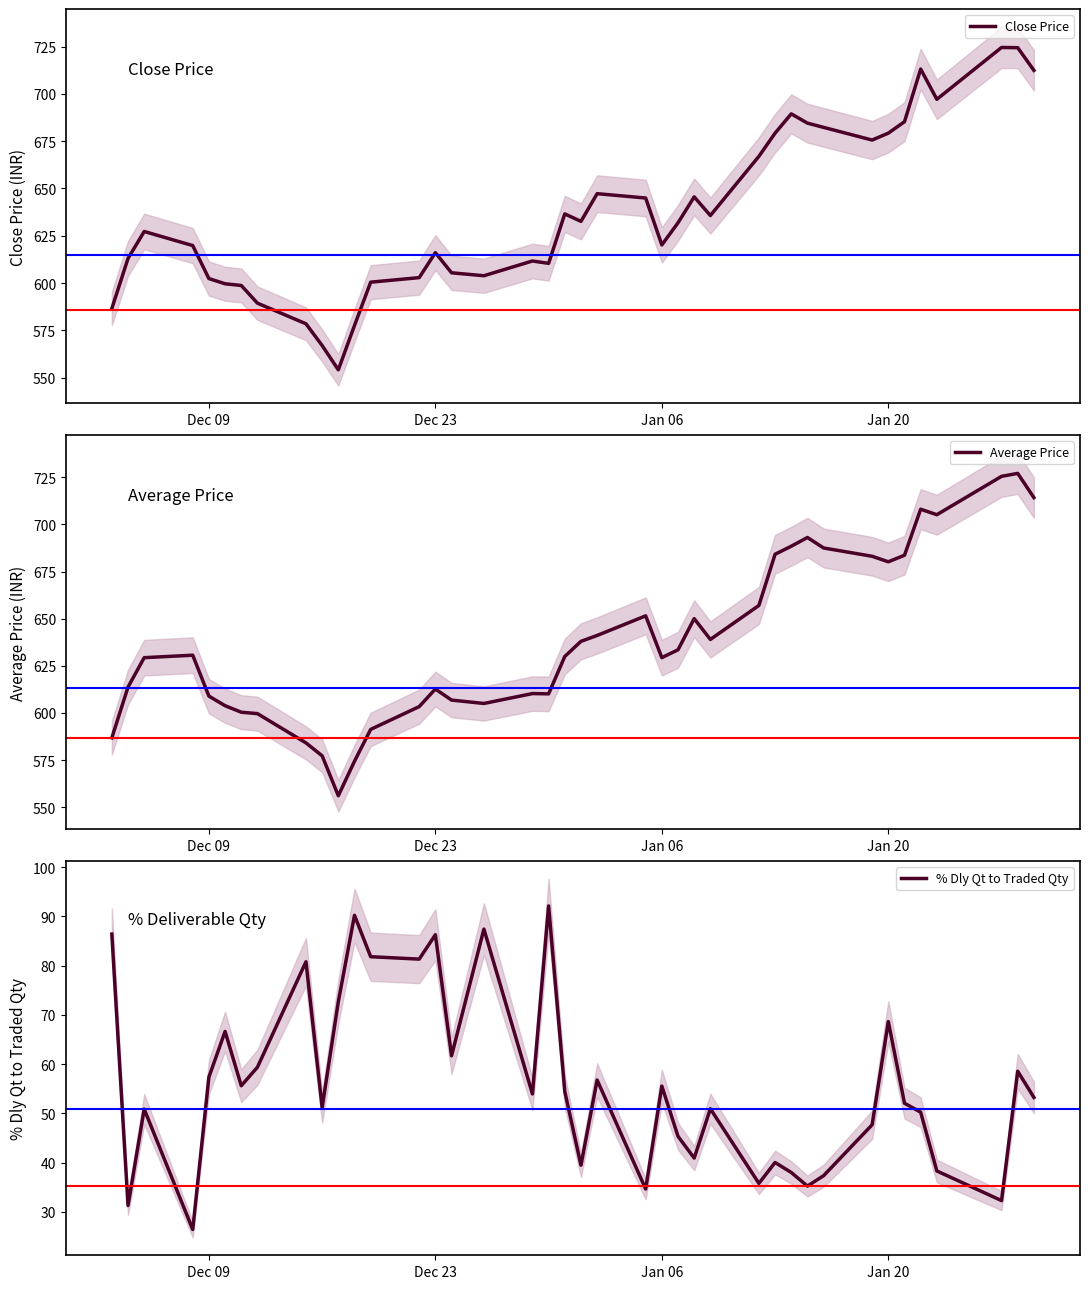

How many values in the Close Price series exceed 631?

20